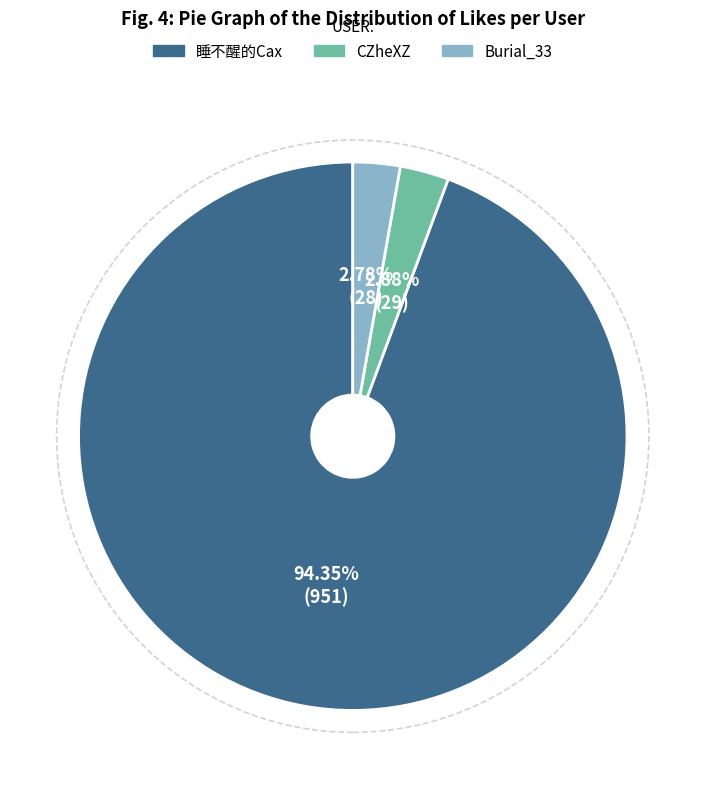

How much of the chart is everything except 睡不醒的Cax?

5.7%